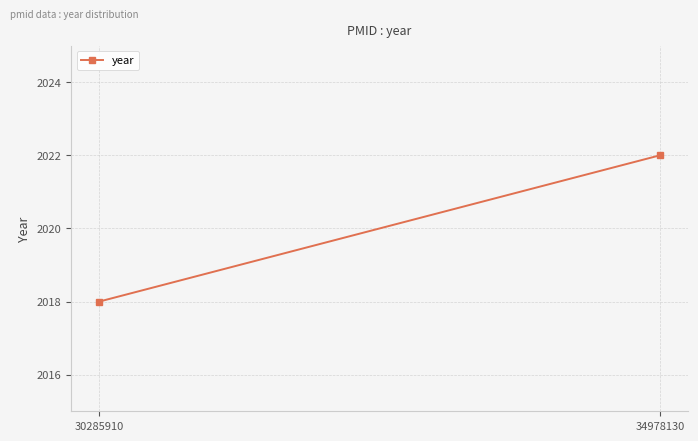

Rank the categories by value from highest to lowest.

34978130, 30285910